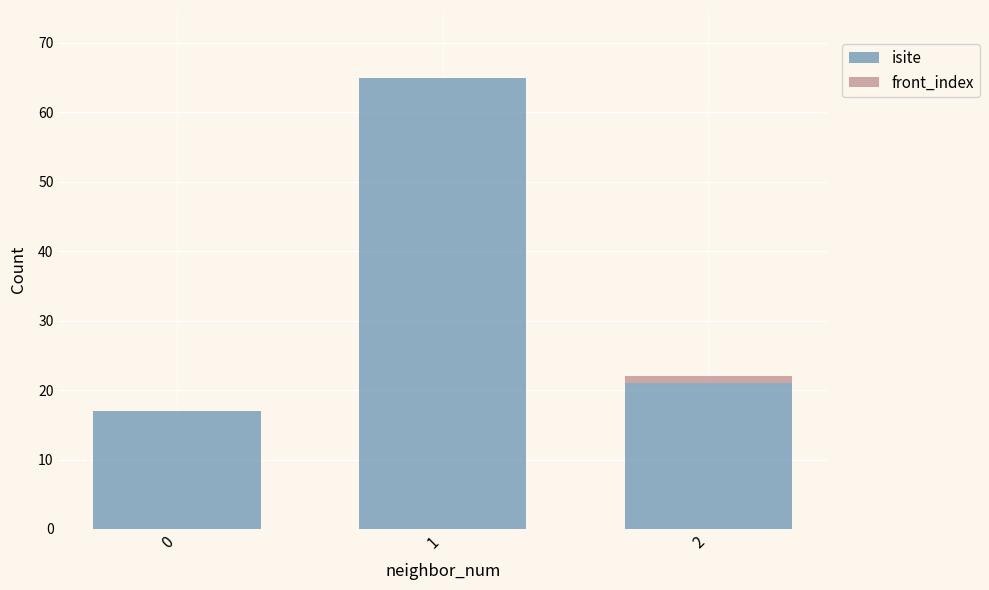

Are the bars horizontal?

No